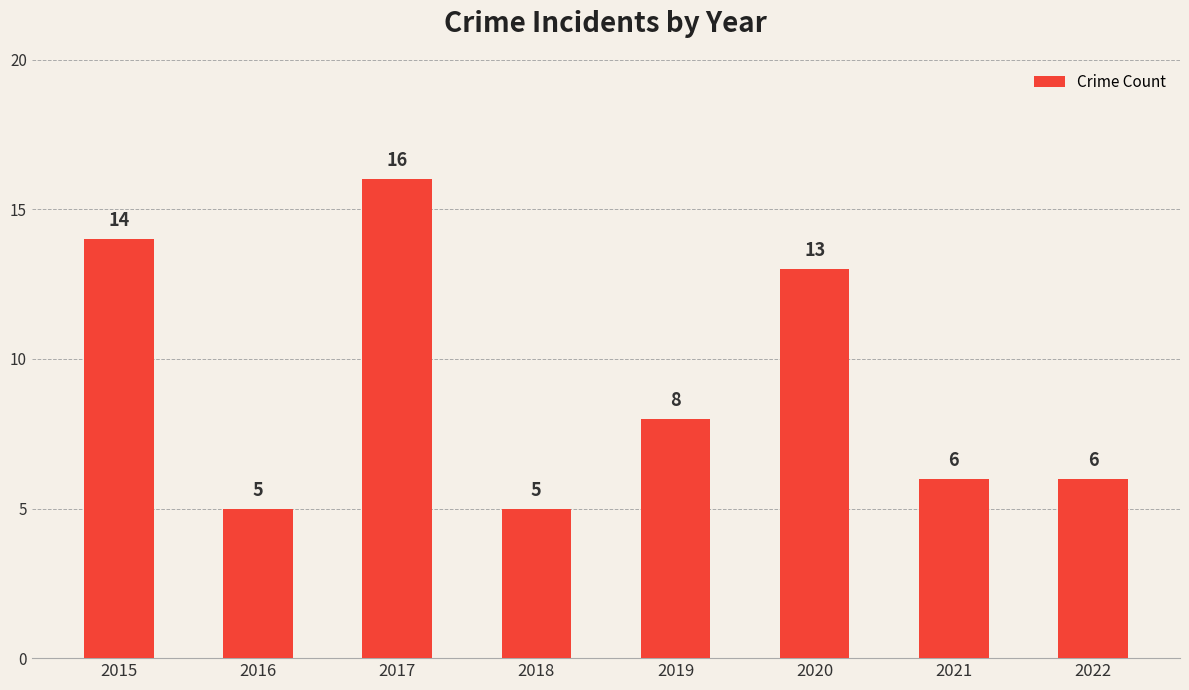

What is the ratio of the value at 2020 to the value at 2016?

2.6